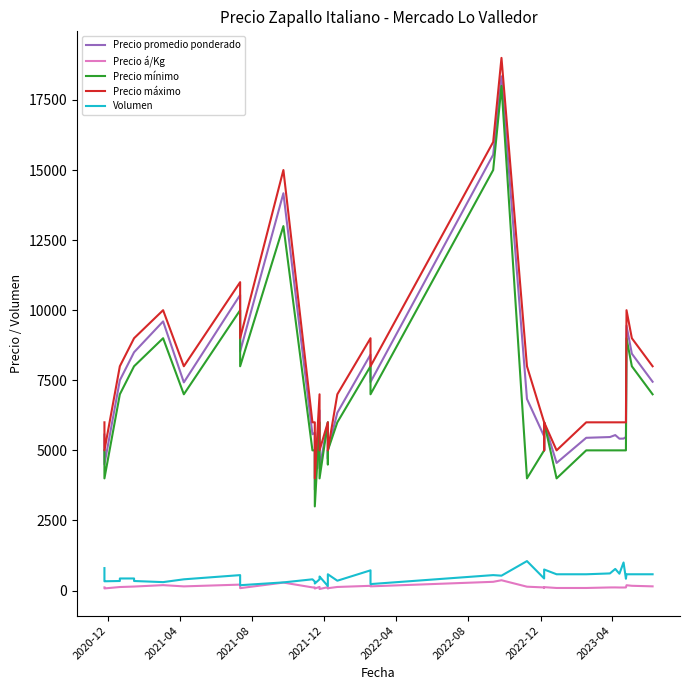

The value of Precio mínimo at 13 is 3306. True or false?

False